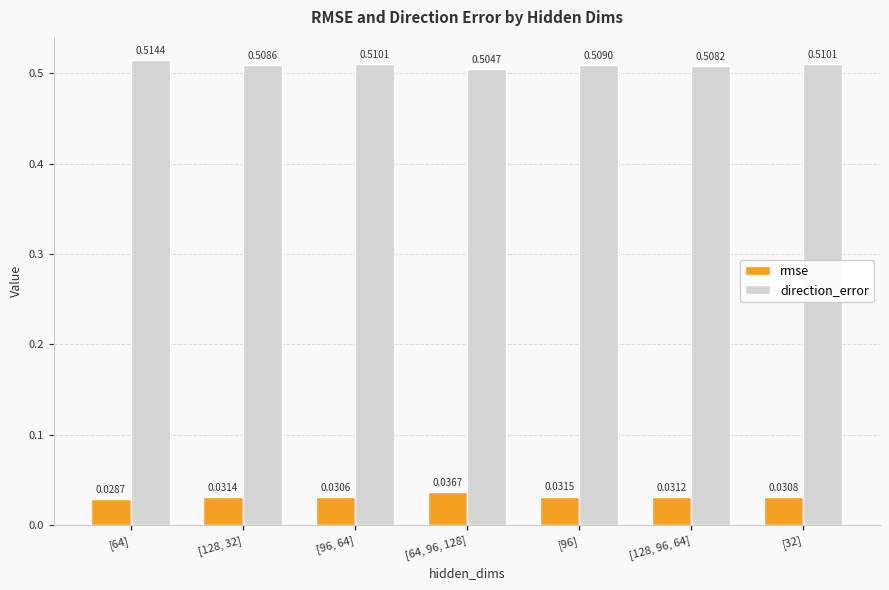

At how many categories does at least one series exceed 0?

7